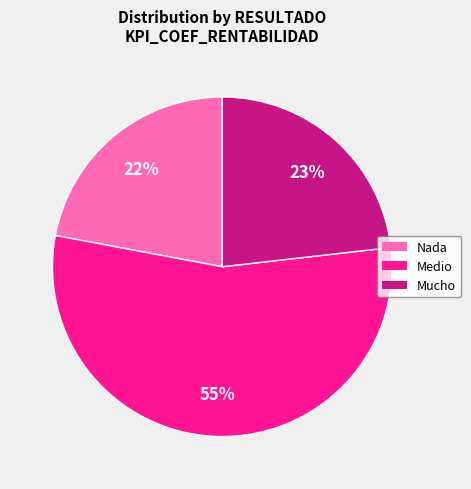

To the nearest percent, what is the average slice percentage?

33%